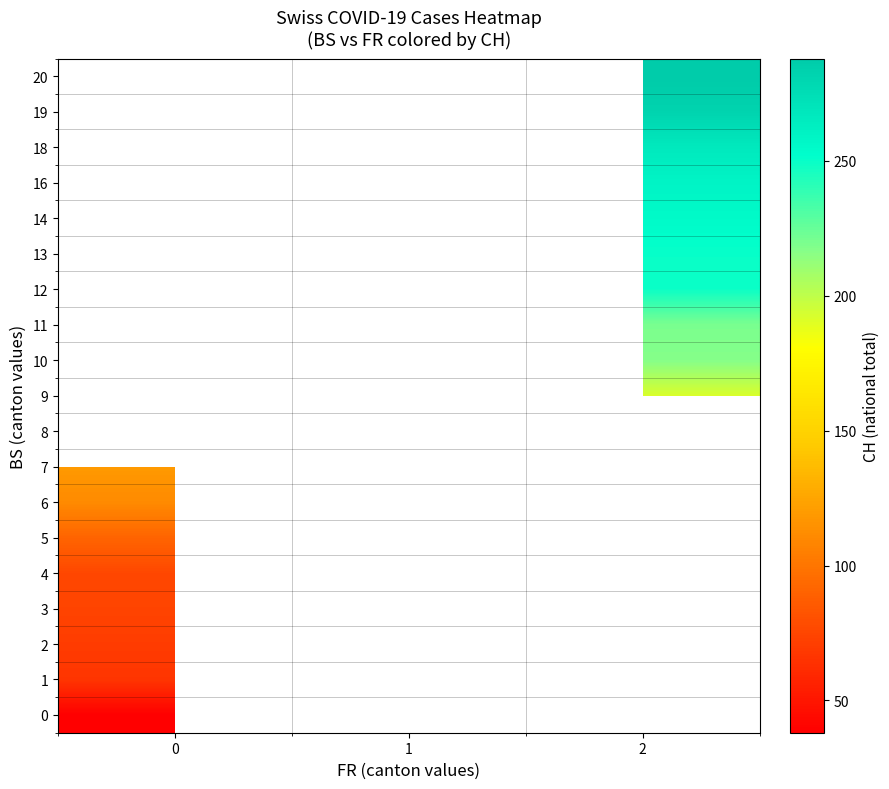

Count the number of data series in this chart.

19